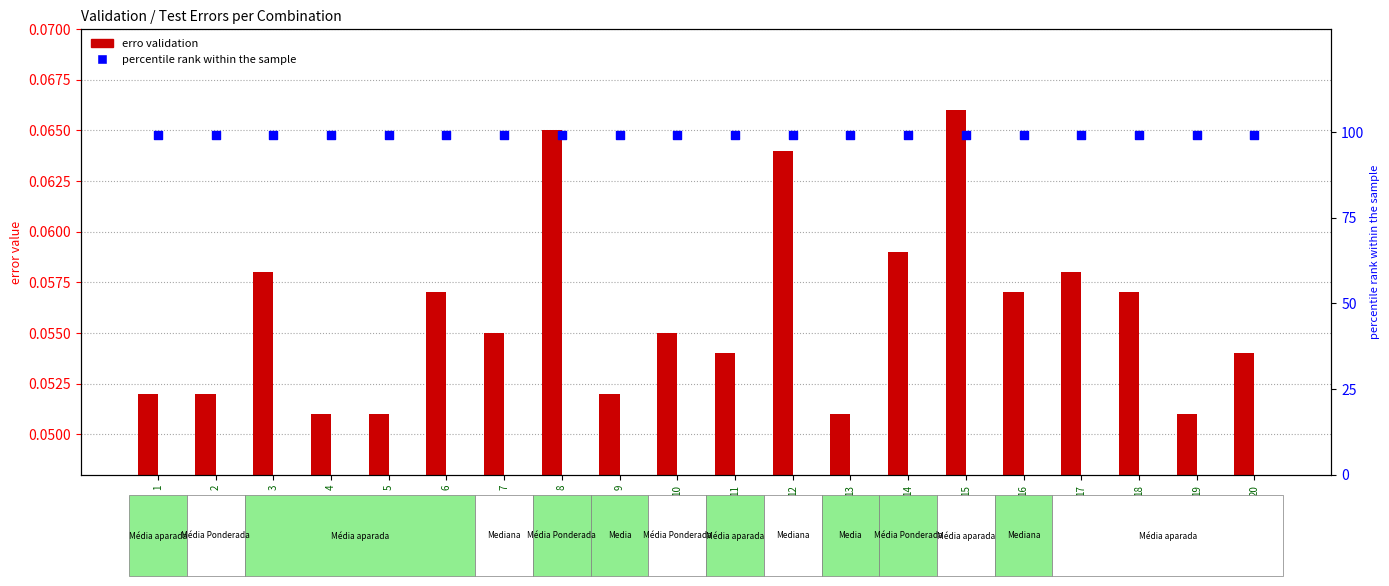

Which series contains the highest Y value?

percentile rank within the sample